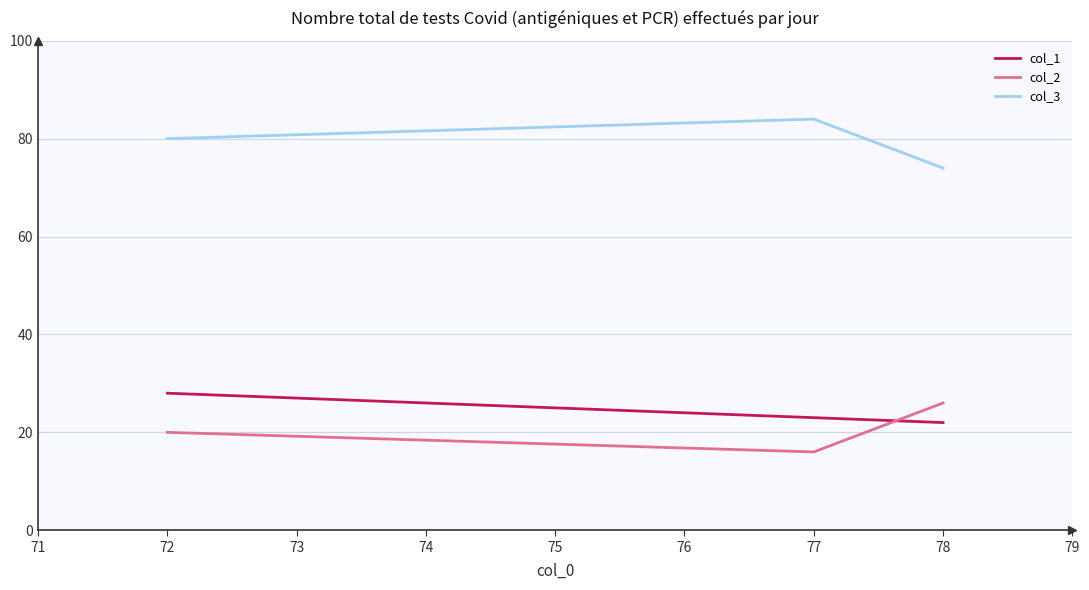

At which label does col_3 reach its peak?

77